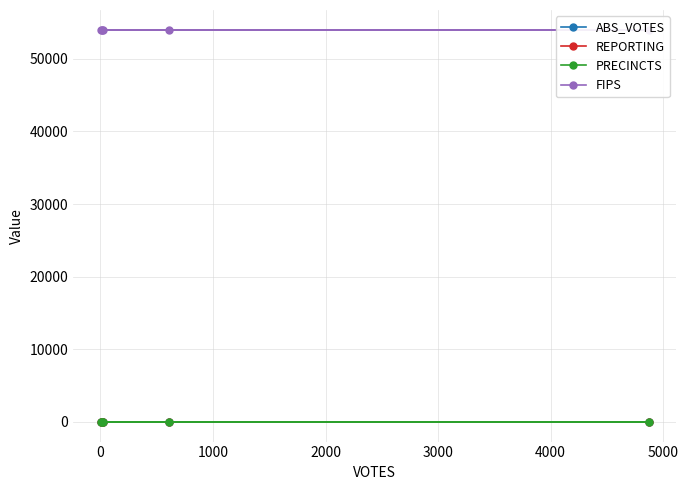

What are all the series names shown in the legend?

ABS_VOTES, REPORTING, PRECINCTS, FIPS